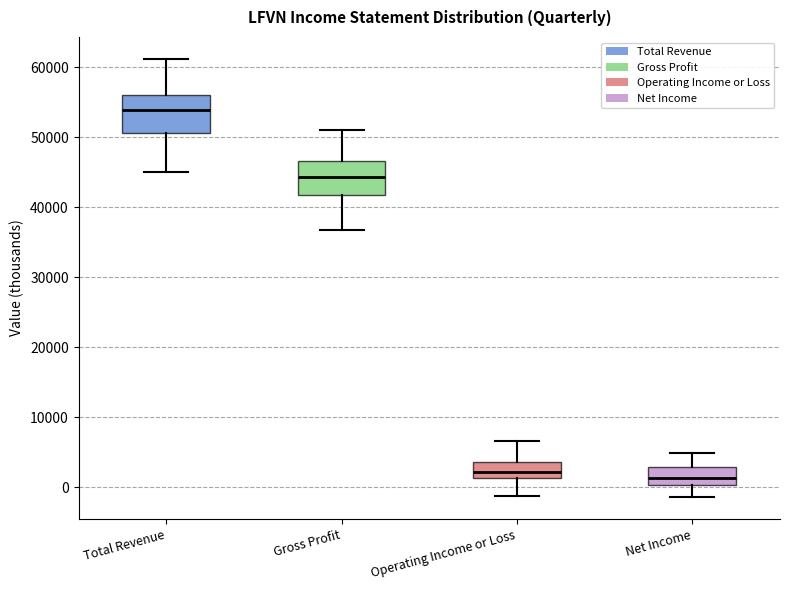

Reading left to right, read every box against the y-axis: the position of its median line, the range the box covers, and the ends of its whiskers. The values are not printed on the chart, so give them approximately, as read against the axis.

Total Revenue: median 54000, box 51000 to 56000, whiskers 45000 to 61000
Gross Profit: median 44000, box 42000 to 47000, whiskers 37000 to 51000
Operating Income or Loss: median 2000, box 1000 to 4000, whiskers -1000 to 7000
Net Income: median 1000, box 0 to 3000, whiskers -1000 to 5000